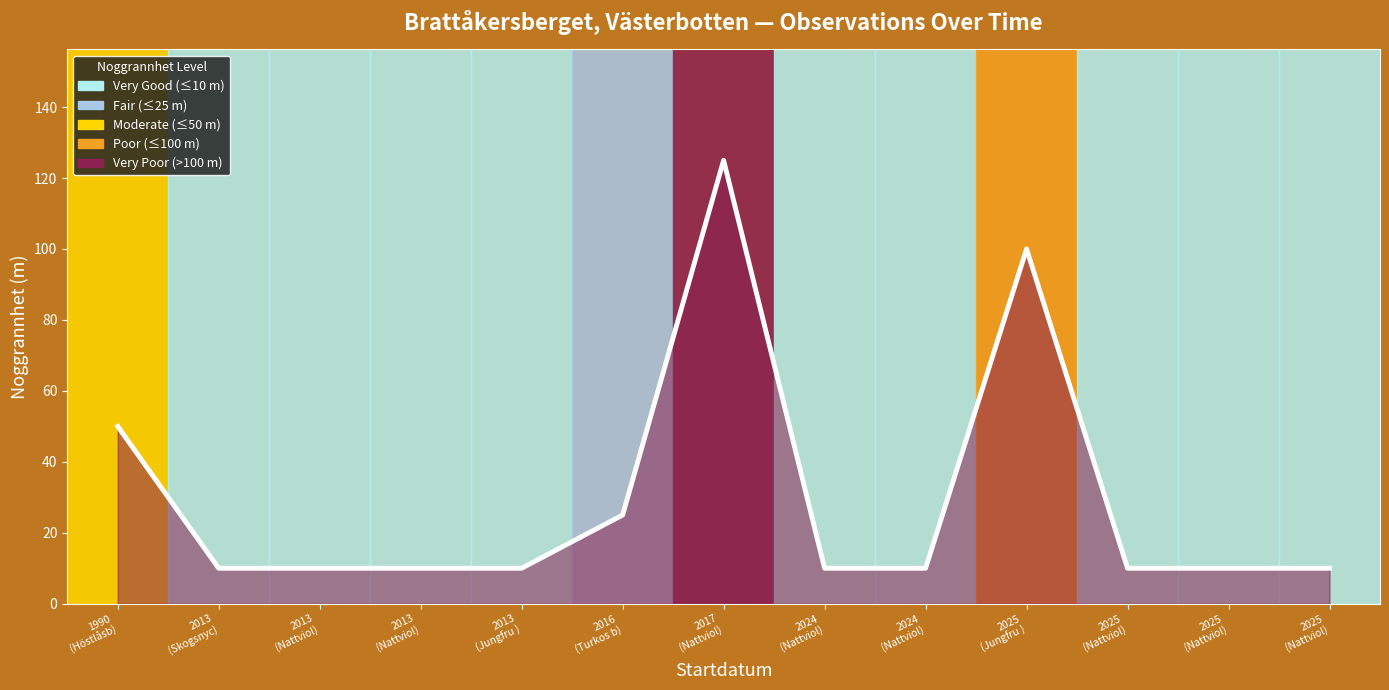

The chart shows a value of 66 at 1990
(Höstlåsb). True or false?

False